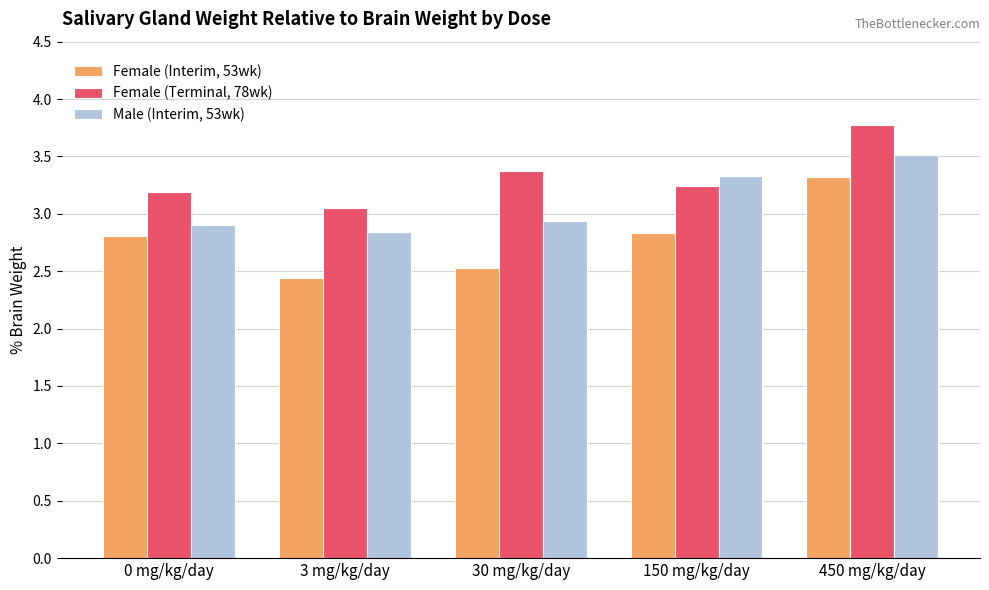

What is the label of the 5th bar from the right?

0 mg/kg/day